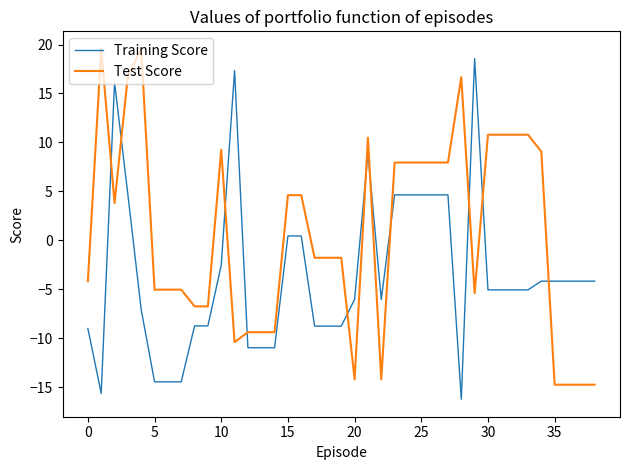

What is the smallest value displayed?

-16.2